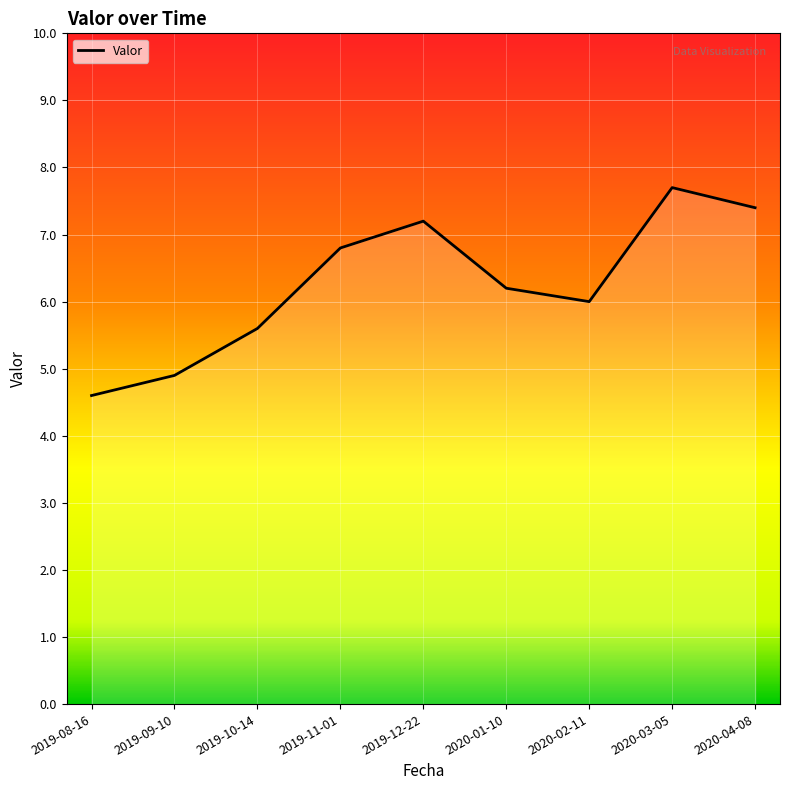

What position from the left is 2020-02-11?

7